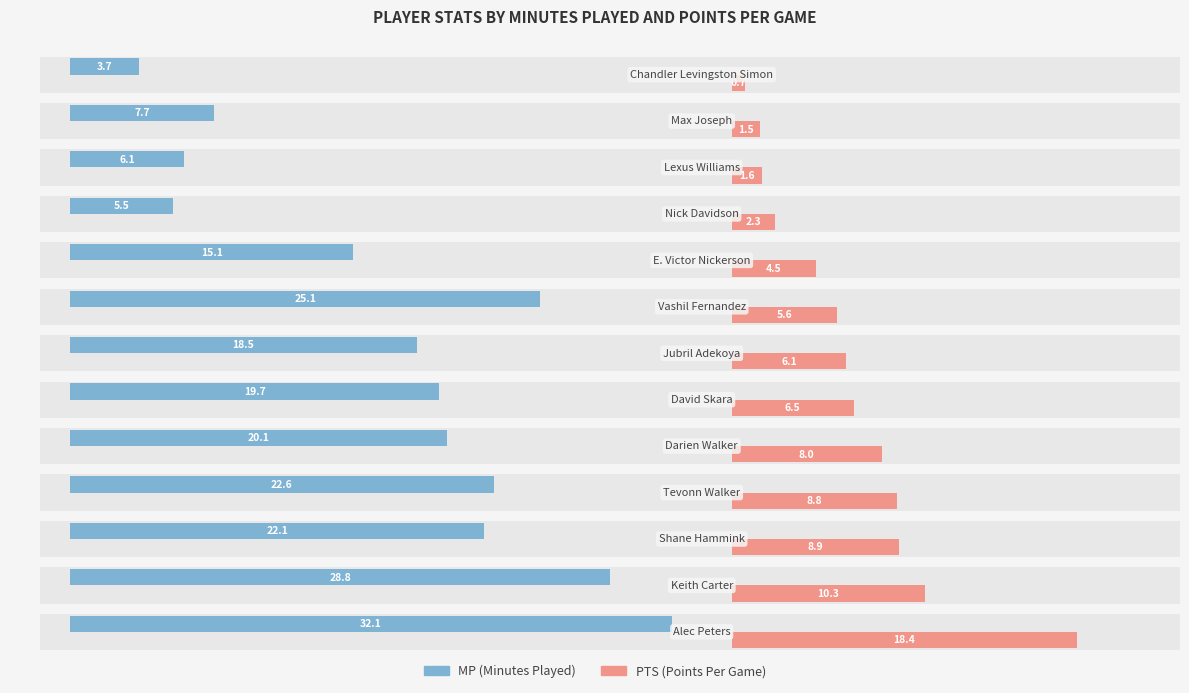

Does the chart contain stacked bars?

No